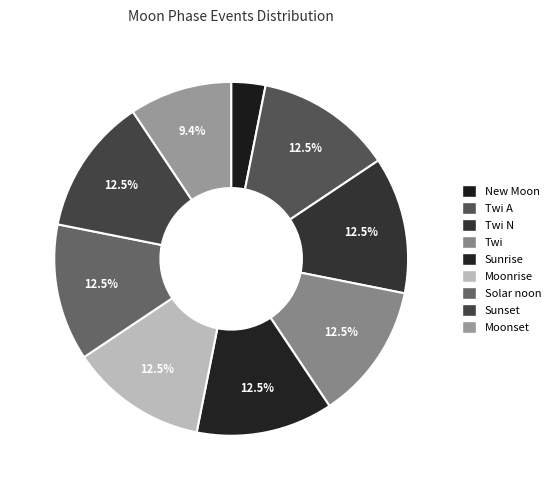

How many slices are in this pie chart?

9